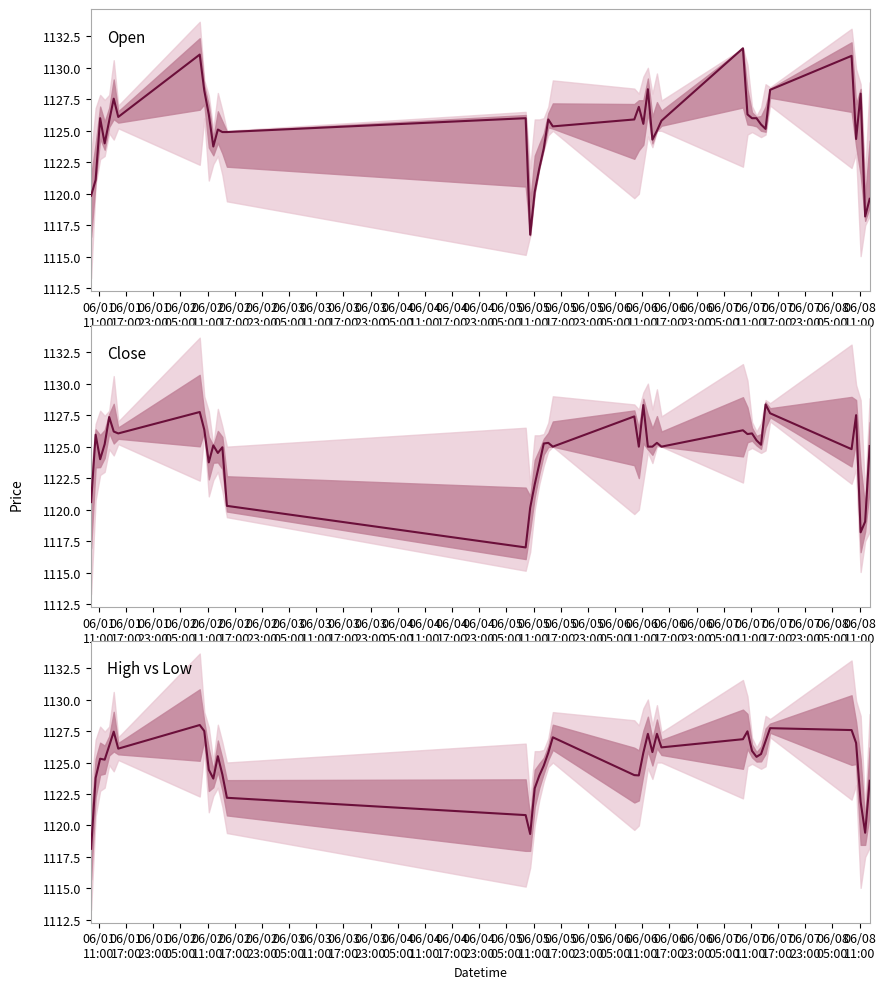

What is the smallest value displayed?

1116.8